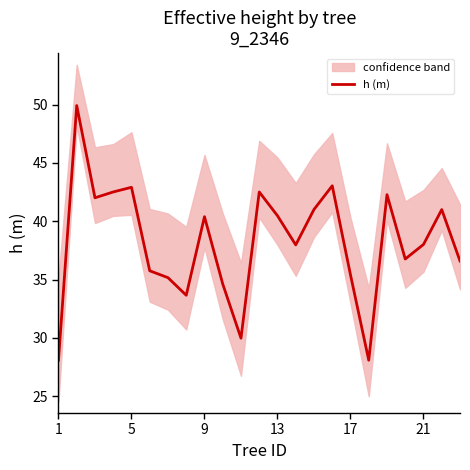

Is it true that h (m) equals 37.1 at 1?

False